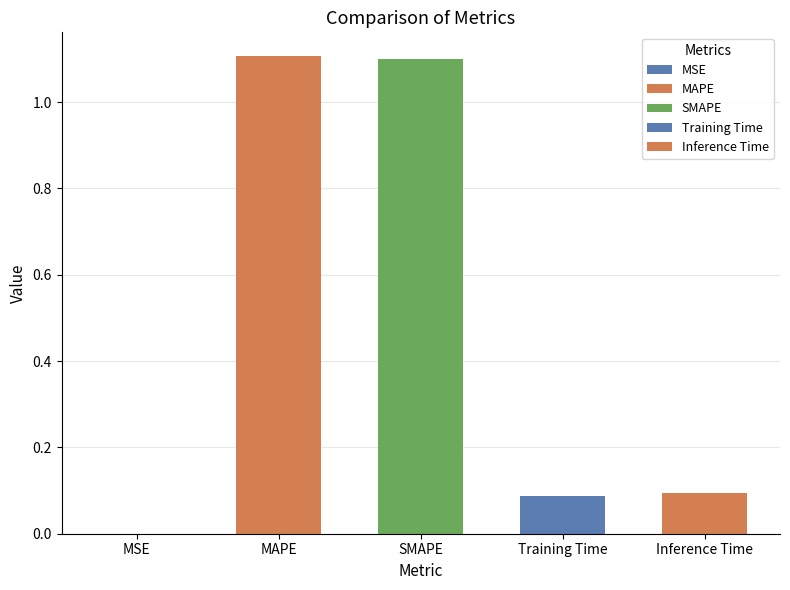

Rank the categories by value from lowest to highest.

MSE, Training Time, Inference Time, SMAPE, MAPE